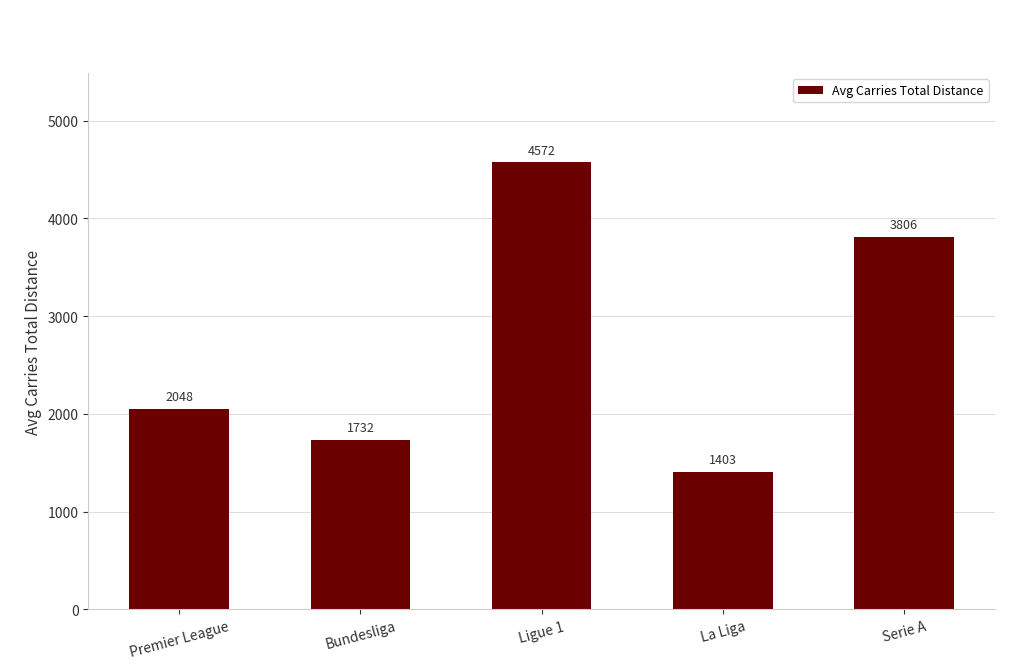

List the labels in order of value, smallest first.

La Liga, Bundesliga, Premier League, Serie A, Ligue 1